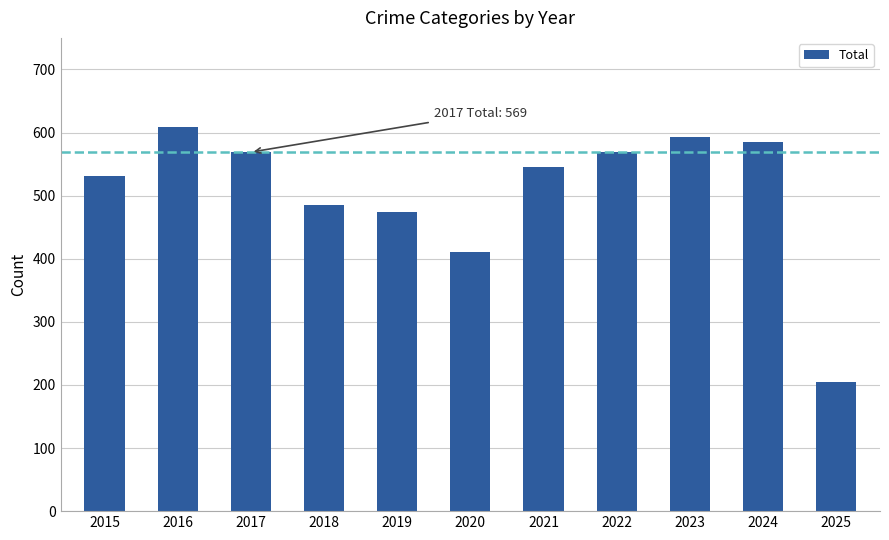

True or false: the data shows 593 at 2023.

True